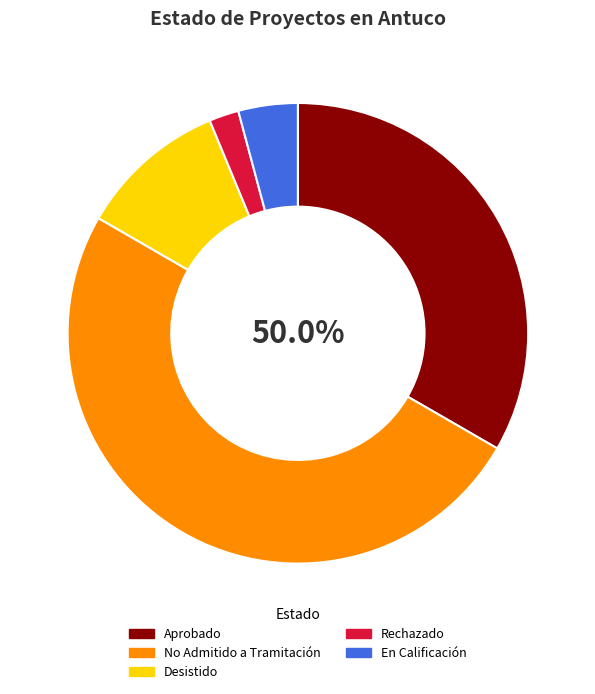

To the nearest percent, what is the difference between the En Calificación and Aprobado slice percentages?

29%